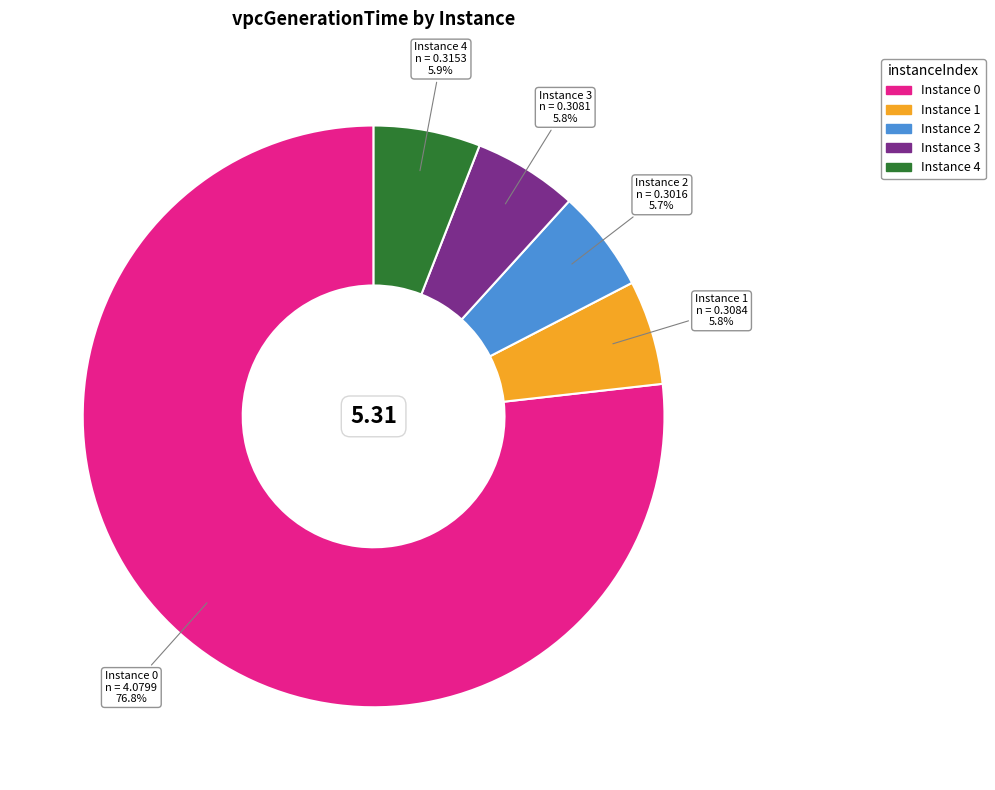

Is there a majority slice in this chart?

Yes